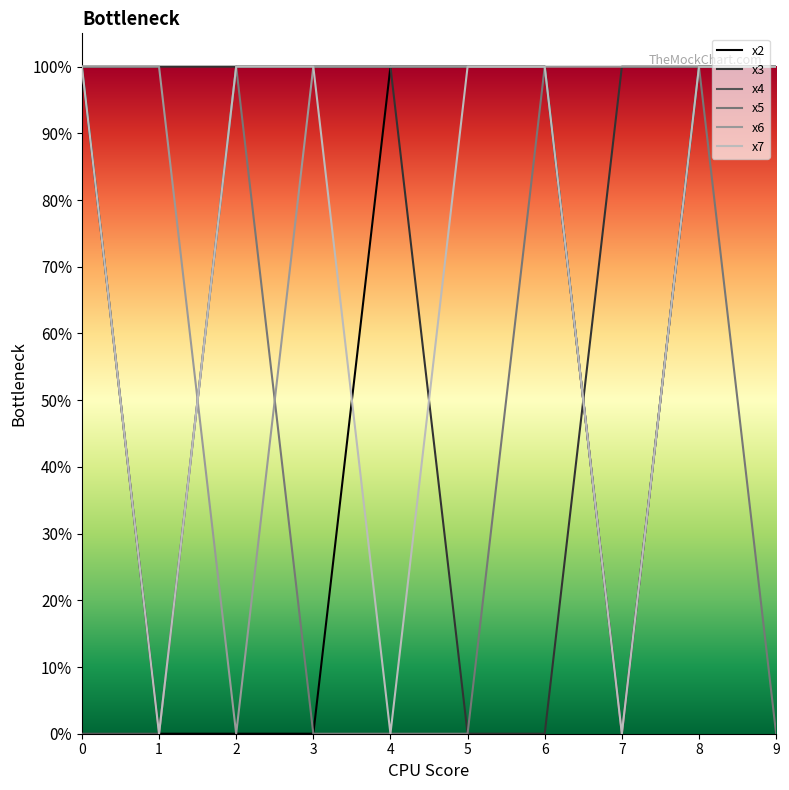

Which category has the lowest value in the x4 series?

1